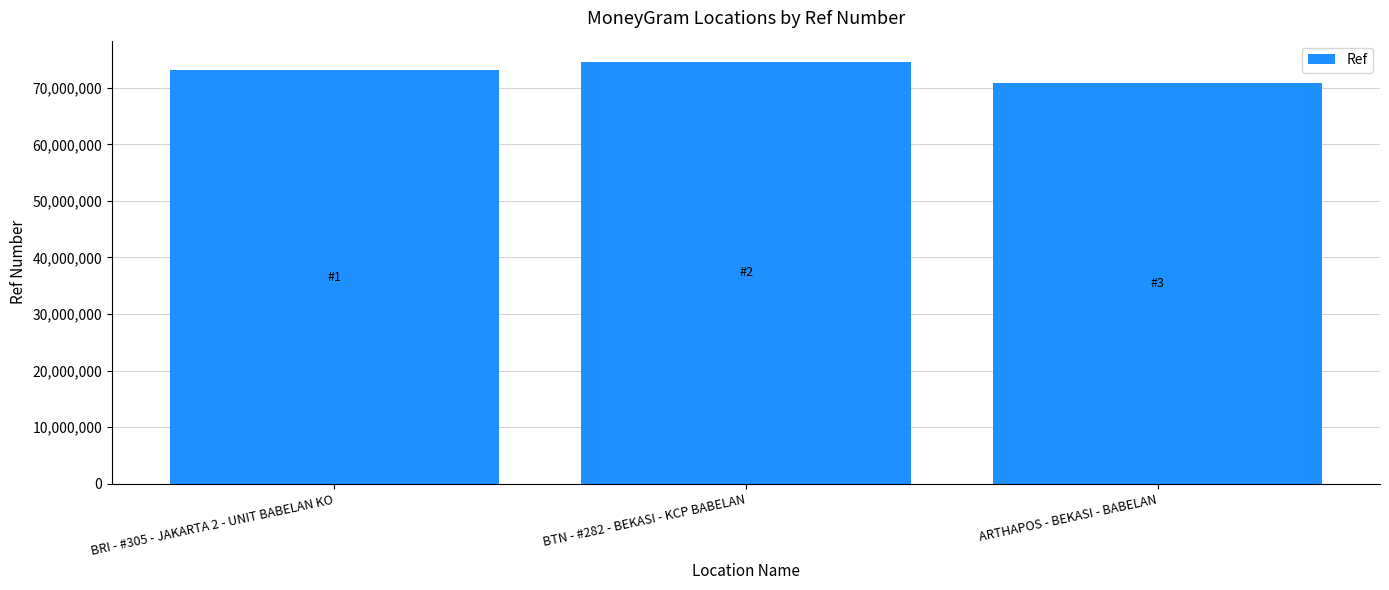

Which label corresponds to the largest value in the chart?

BTN - #282 - BEKASI - KCP BABELAN